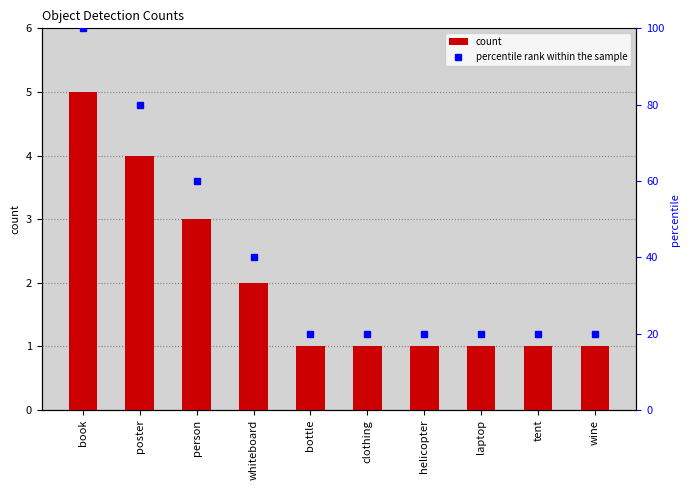

How many data points in count are above 1?

4